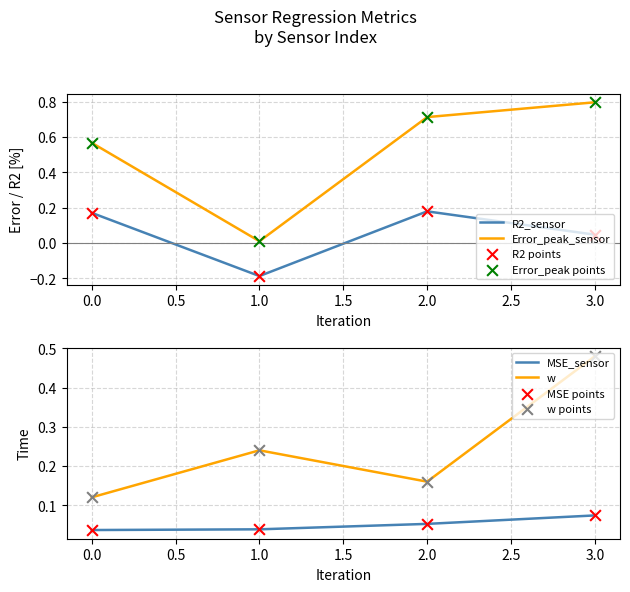

Which series has the largest total across all categories?

Error_peak_sensor